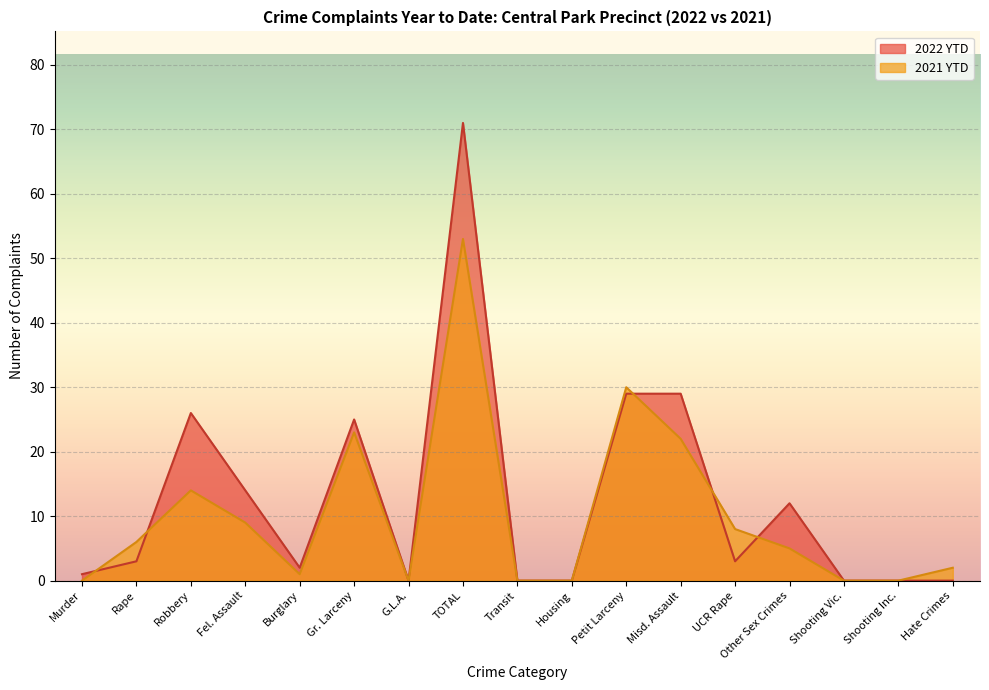

Which series changed the most between Burglary and Petit Larceny?

2021 YTD